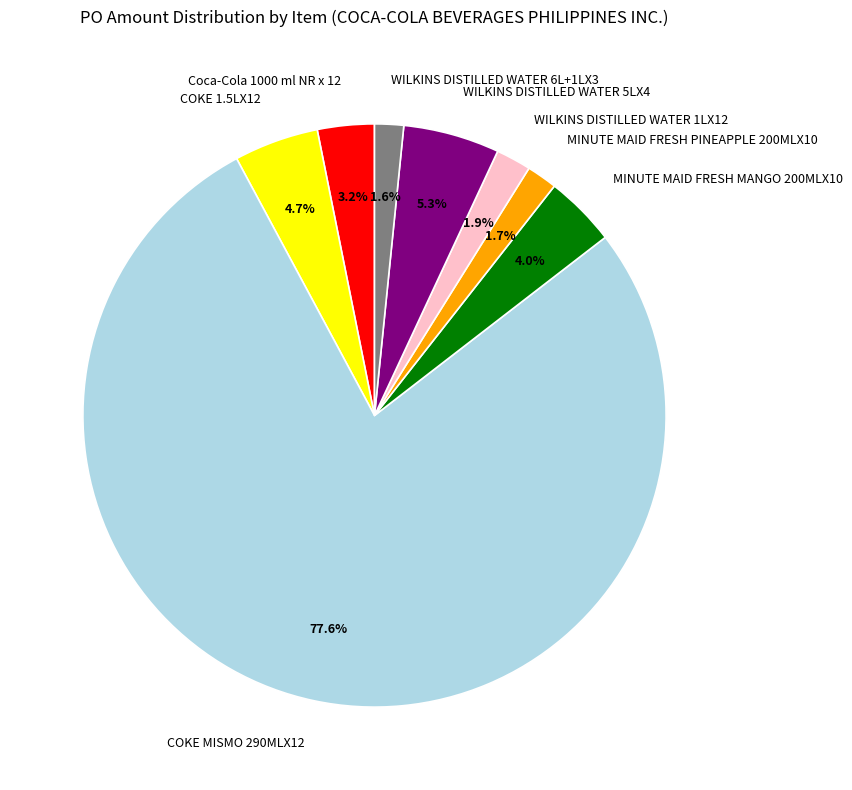

What is the largest slice in the pie chart?

COKE MISMO 290MLX12